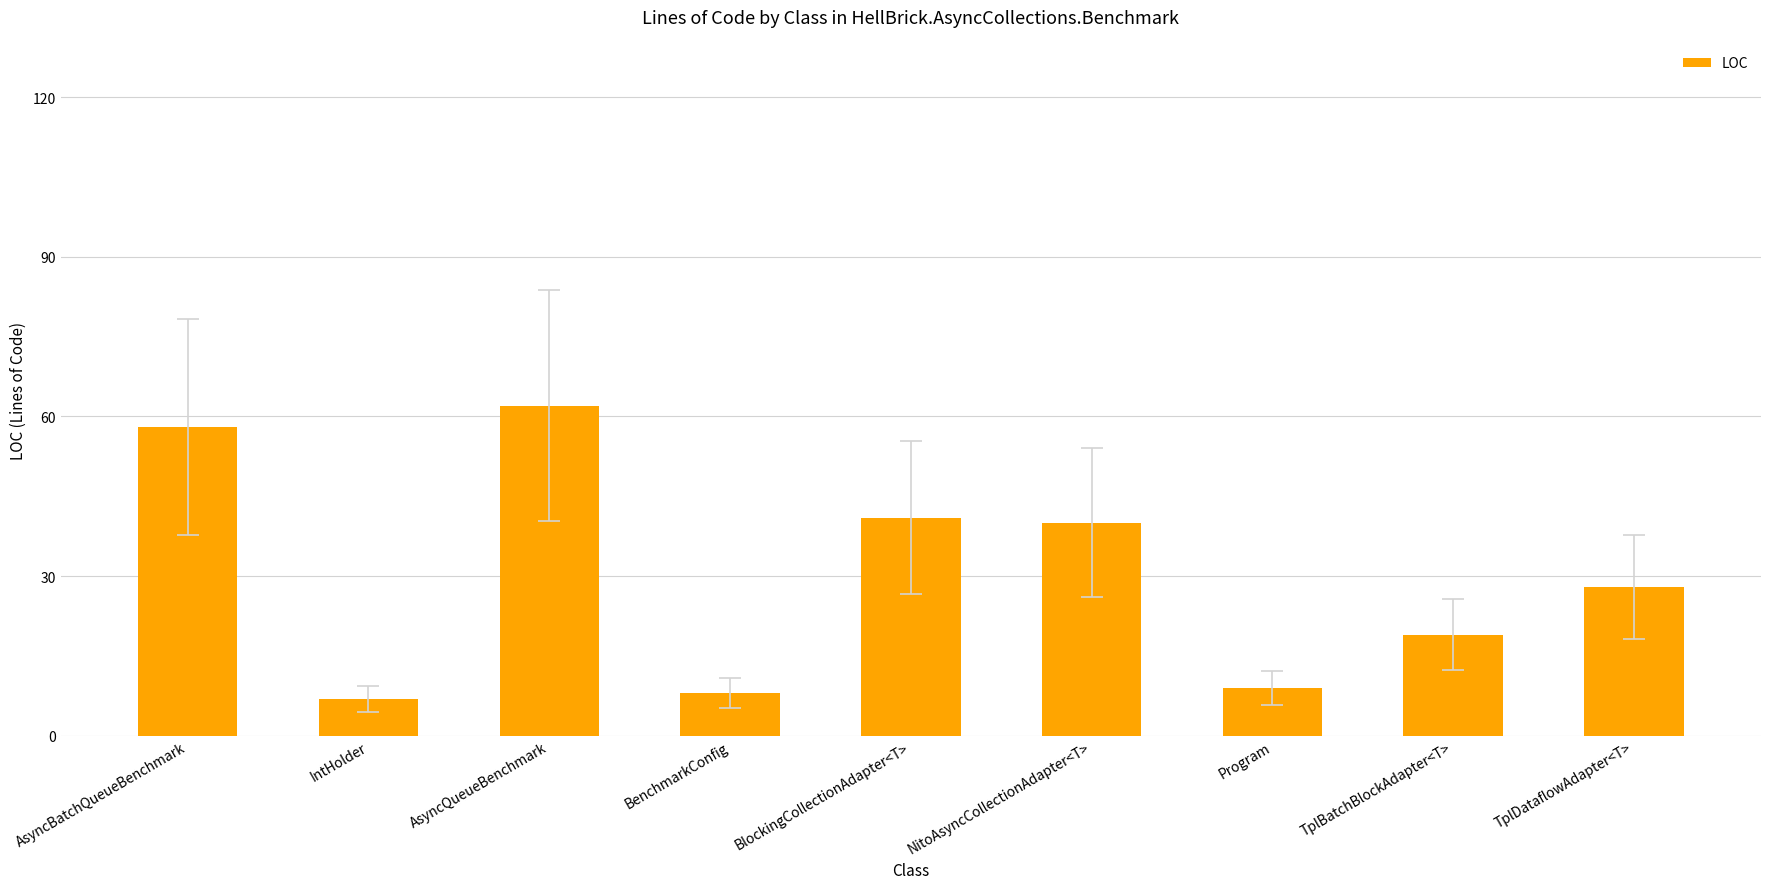

Reading left to right, what are all the values shown in this chart?

58	7	62	8	41	40	9	19	28